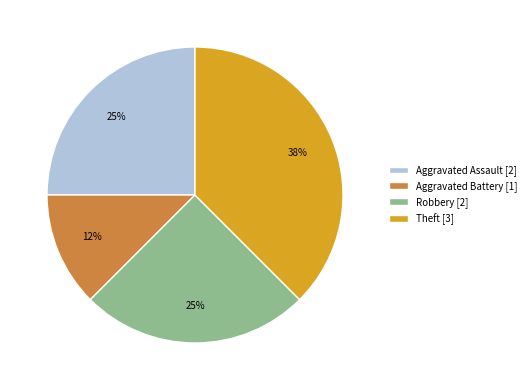

To the nearest percent, what is the combined percentage of Theft [3] and Aggravated Battery [1]?

50%